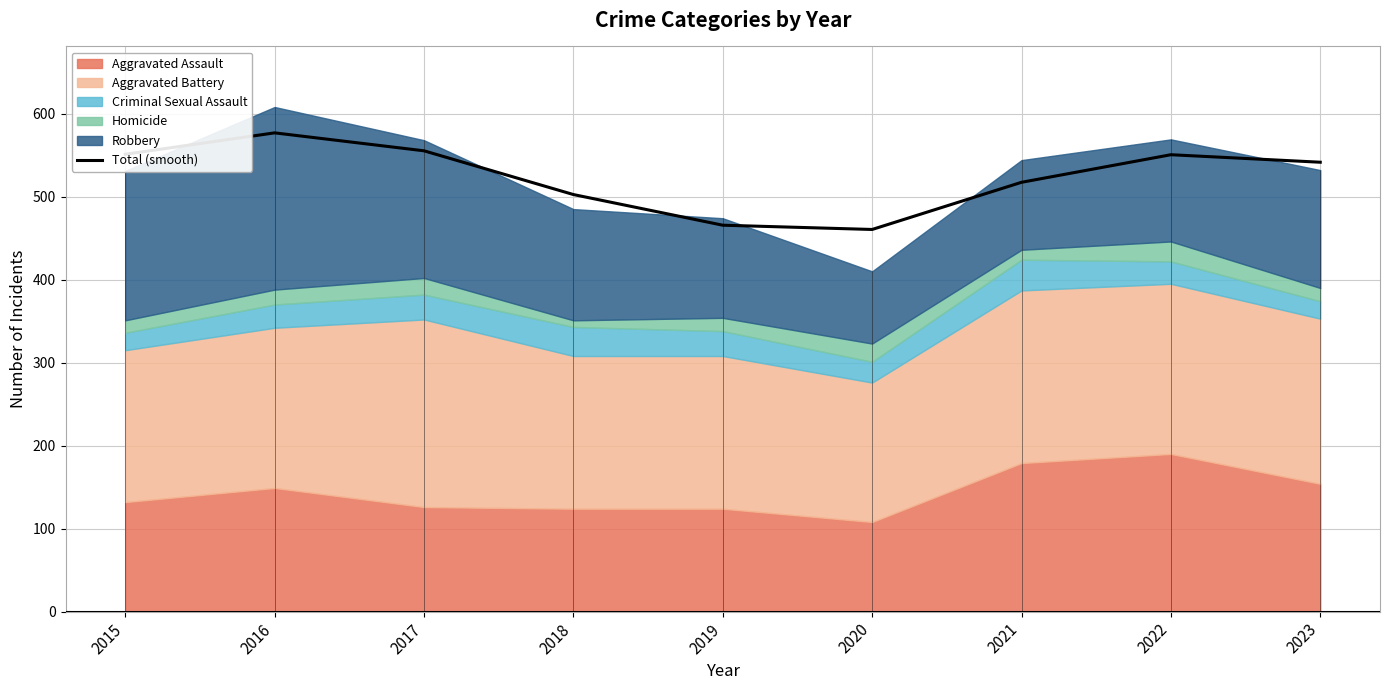

What is the value of the 3rd point from the left?

555.2